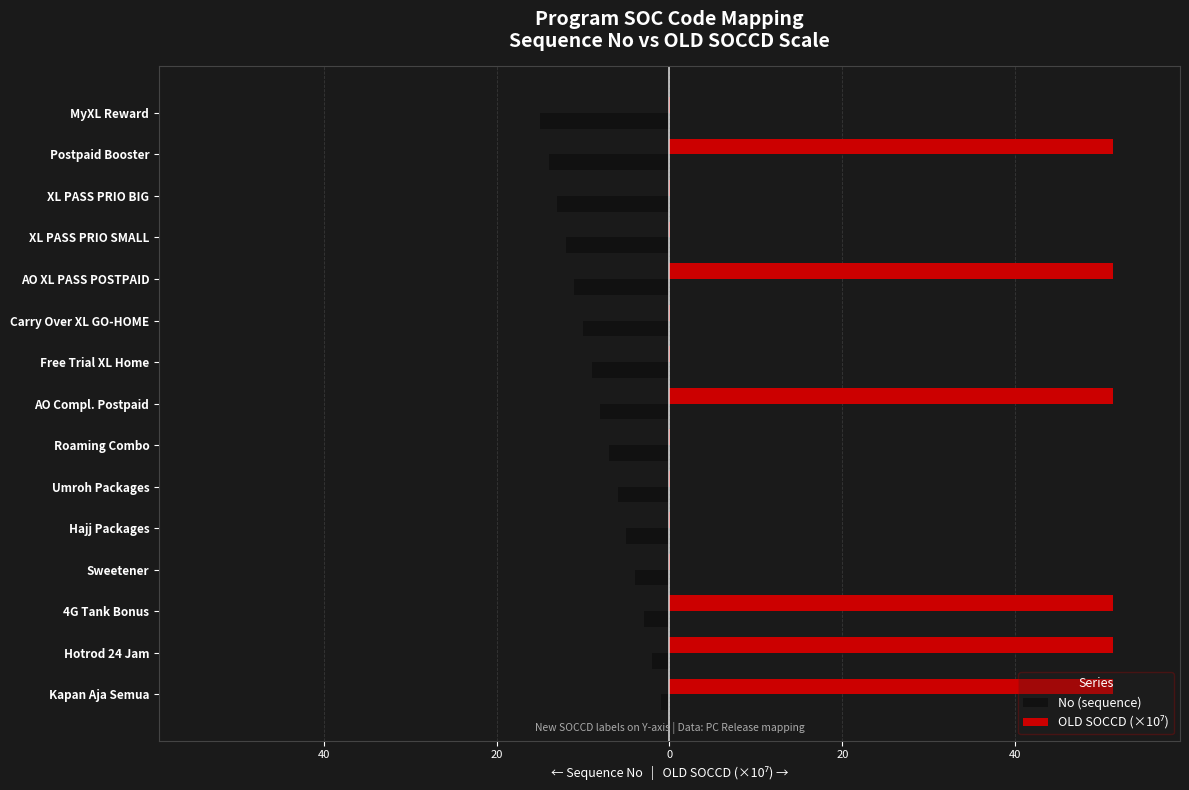

What are all the series names shown in the legend?

No (sequence), OLD SOCCD (×10⁷)